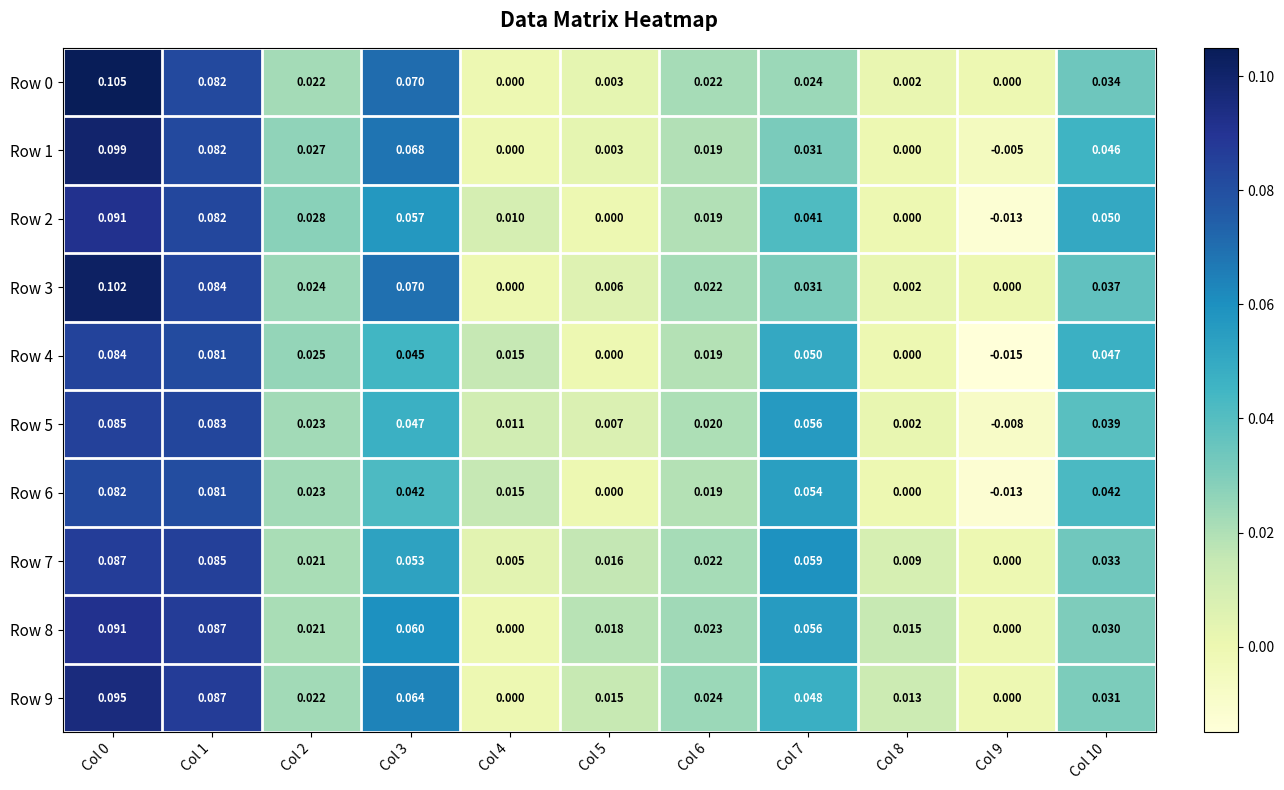

At which category does the chart reach its minimum across all series?

Col 9